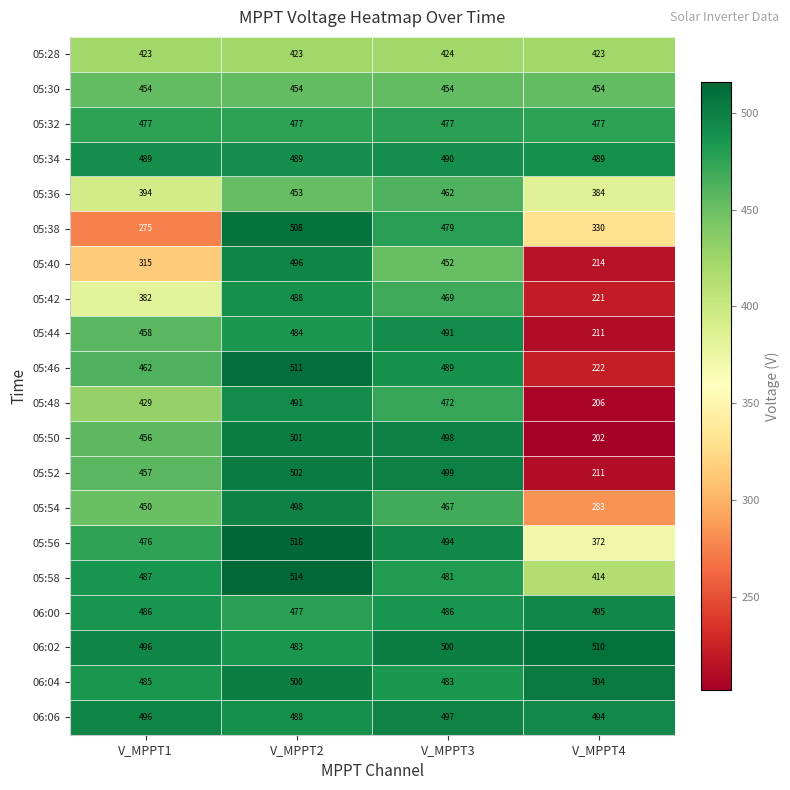

How many series are shown in this chart?

20